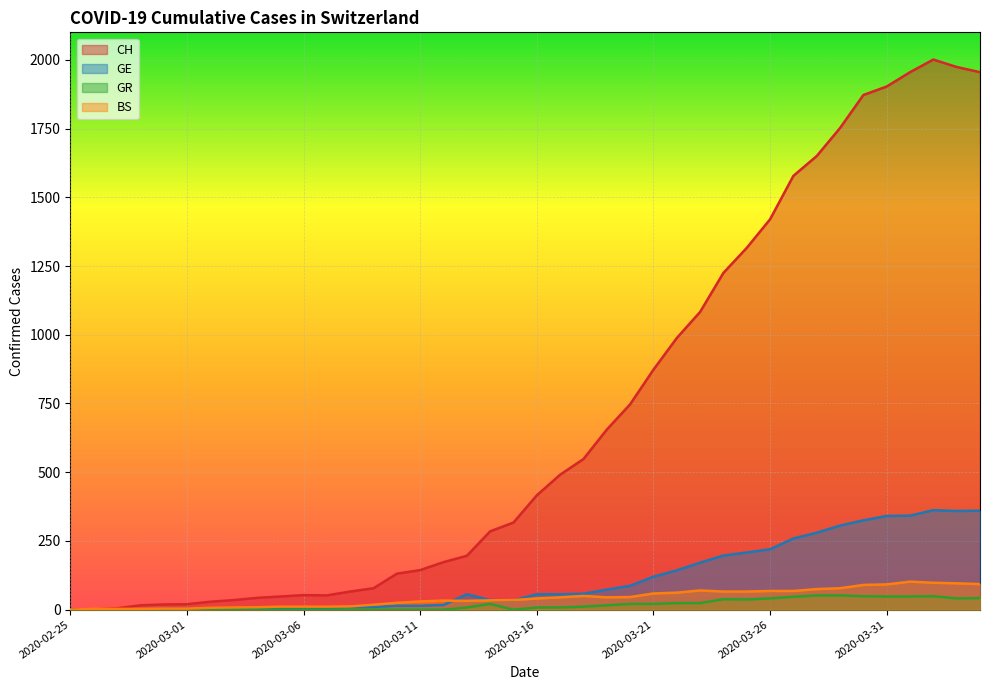

At how many categories does at least one series exceed 1869?

6